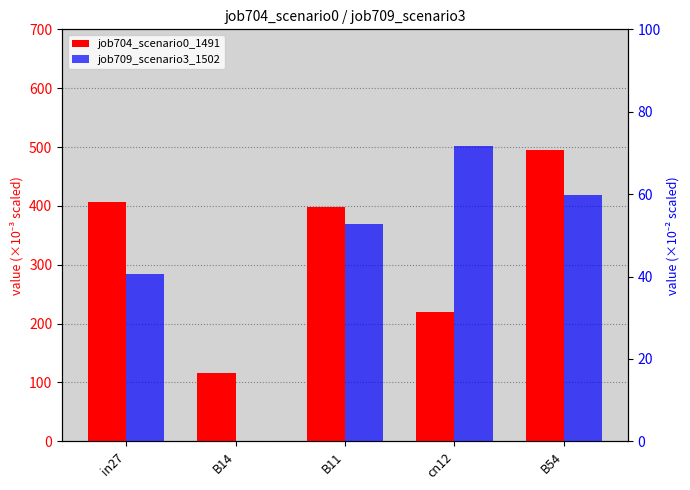

Reading left to right, extract all data points from this chart.

job704_scenario0_1491: in27=407.2	B14=115.3	B11=398.8	cn12=219.9	B54=495.7
job709_scenario3_1502: in27=40.7	B14=0.0	B11=52.7	cn12=71.7	B54=59.7